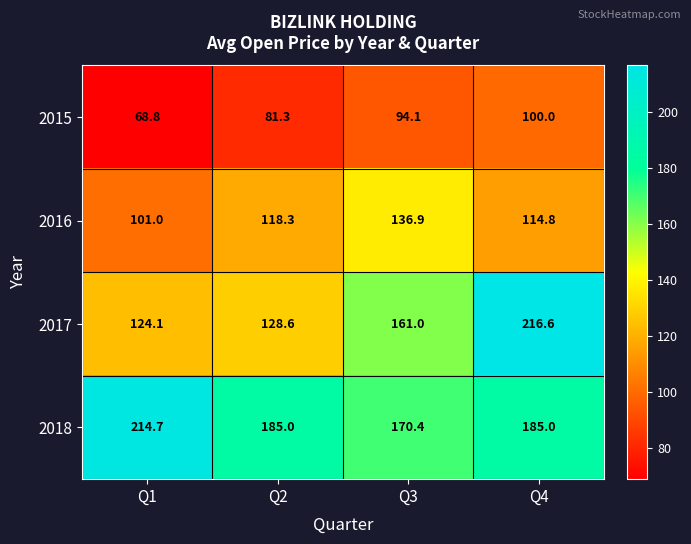

What is the difference between the second highest and second lowest values in the 2016 series?

3.5